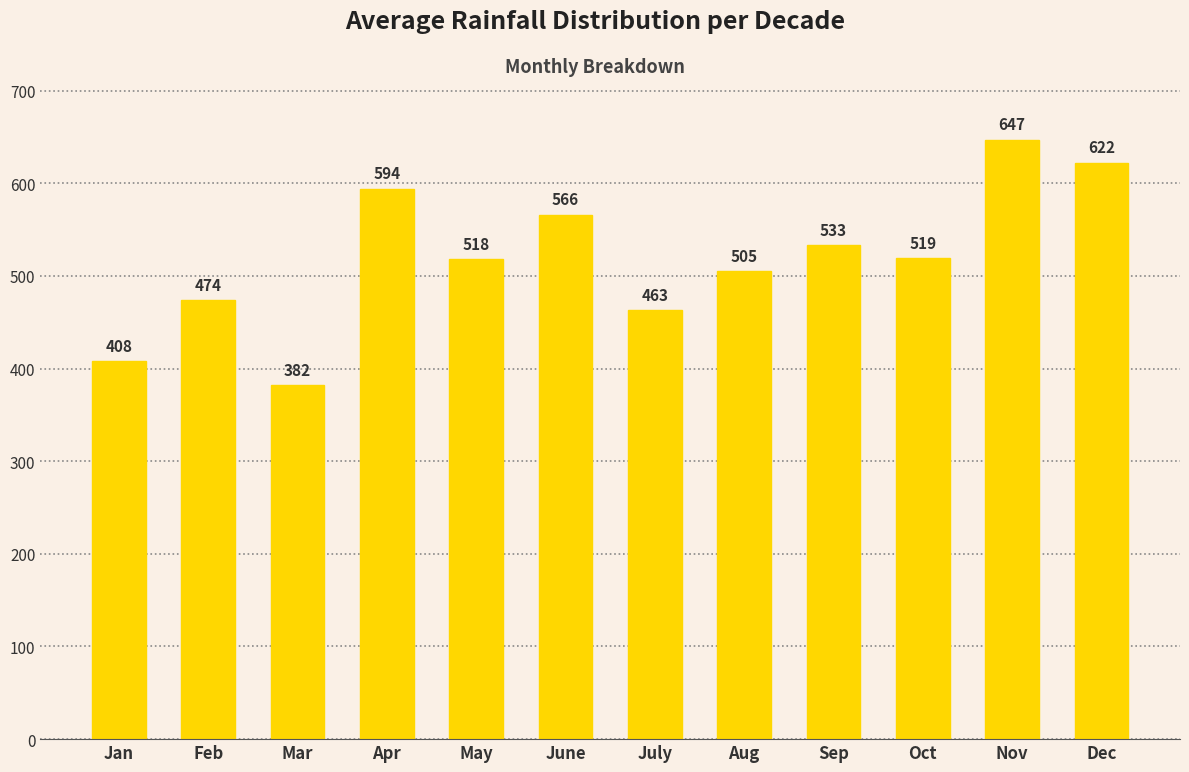

What is the difference between the maximum and second lowest values?

239